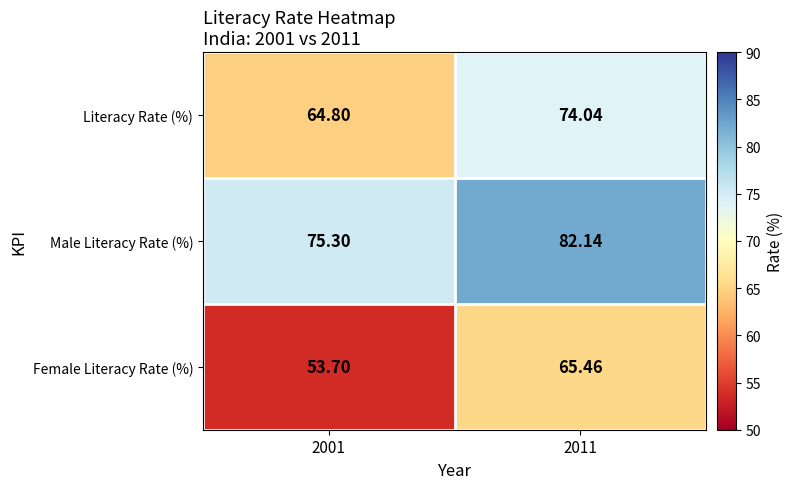

Between 2001 and 2011, which series saw the biggest shift?

Female Literacy Rate (%)